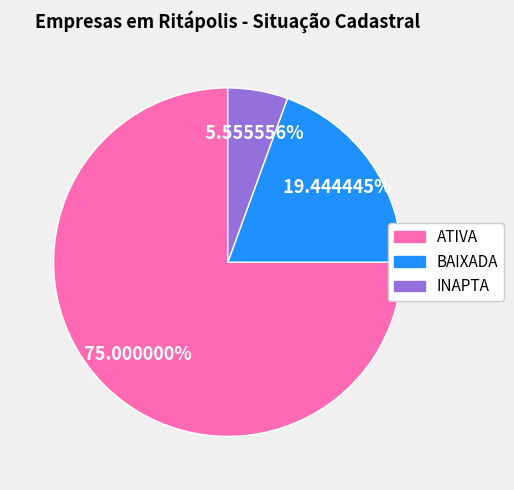

How many slices are in this pie chart?

3